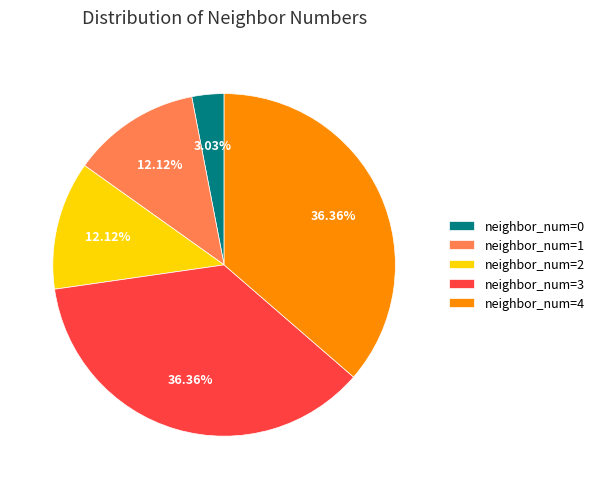

How many segments does this pie chart have?

5